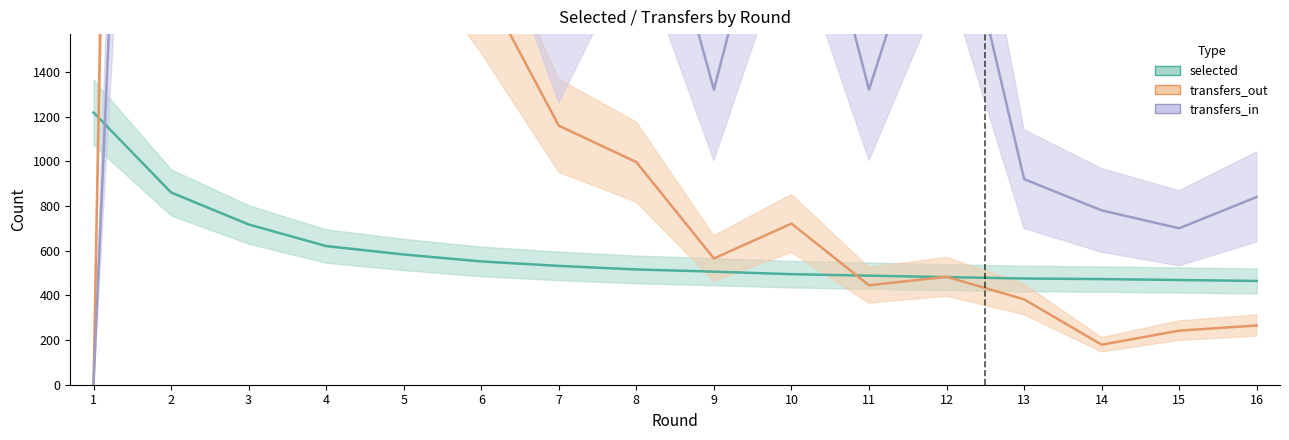

What is the difference between the maximum and minimum values in the selected series?

753.7